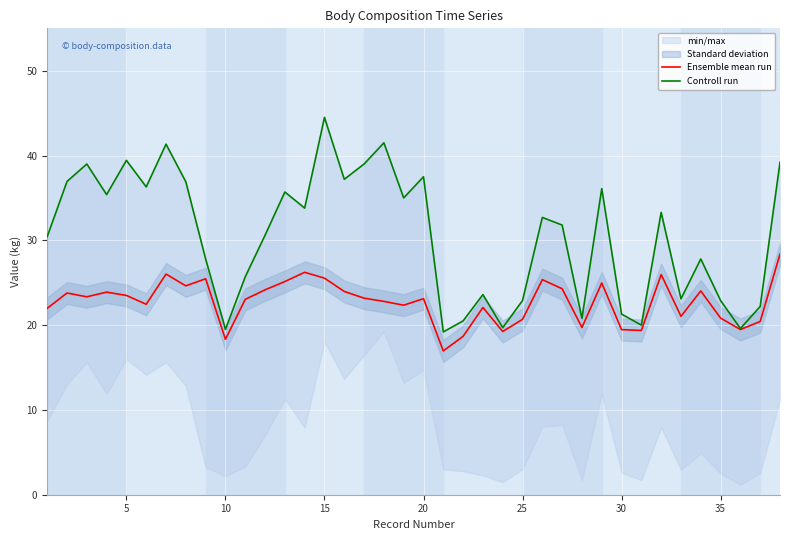

What is the total value across all series at 20?

60.6